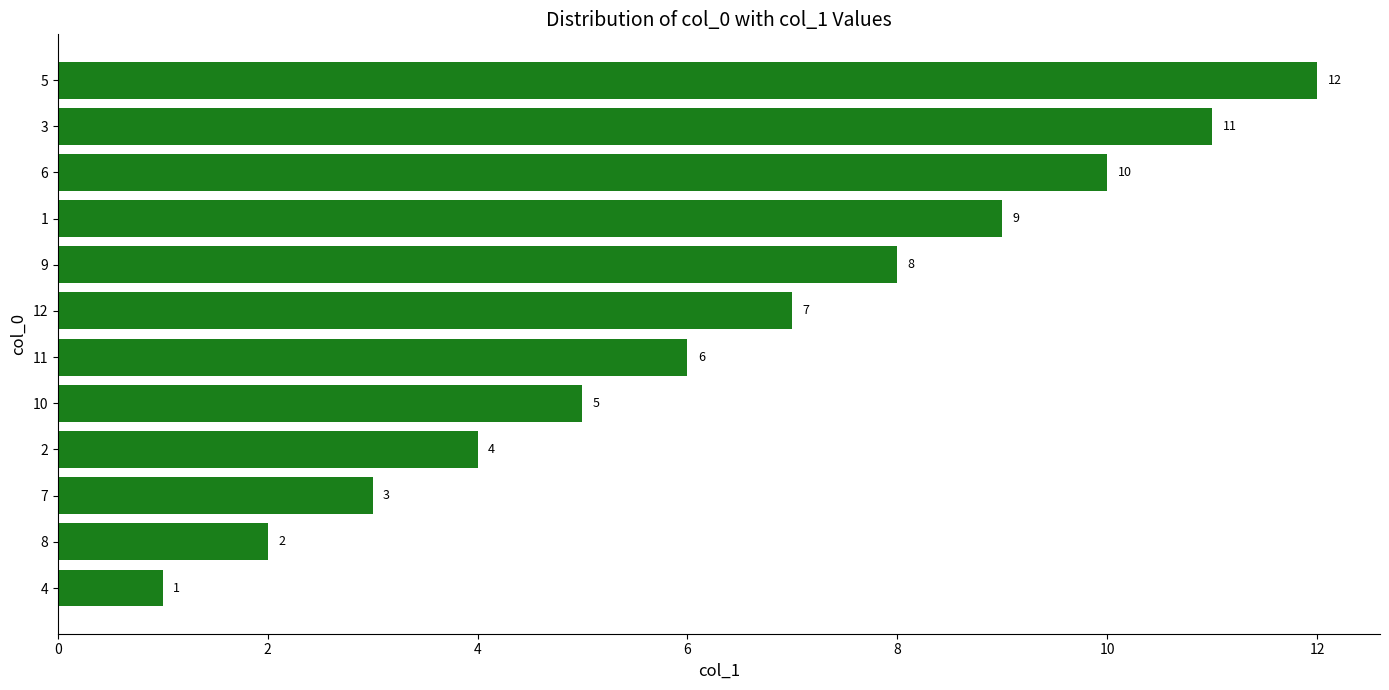

Where is the data nearest to the value 6?

11